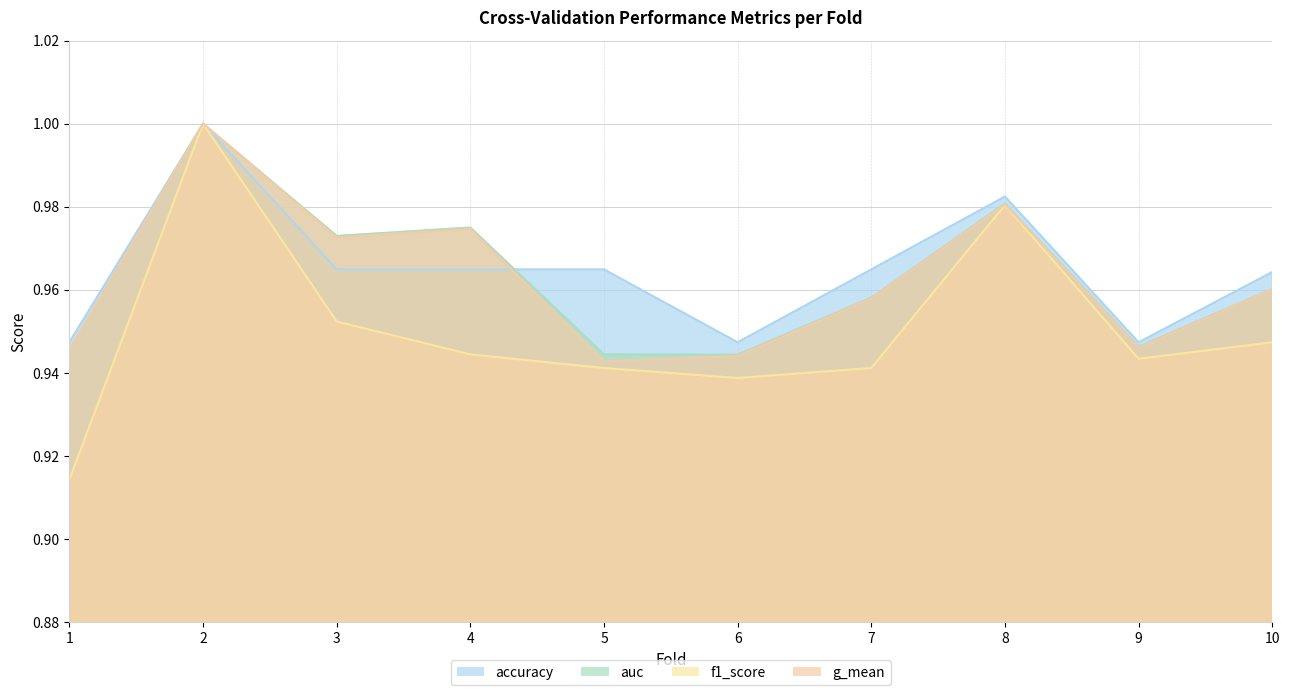

Reading left to right, list all the values displayed in this chart.

accuracy: 0.9	1.0	1.0	1.0	1.0	0.9	1.0	1.0	0.9	1.0
auc: 0.9	1.0	1.0	1.0	0.9	0.9	1.0	1.0	0.9	1.0
f1_score: 0.9	1.0	1.0	0.9	0.9	0.9	0.9	1.0	0.9	0.9
g_mean: 0.9	1.0	1.0	1.0	0.9	0.9	1.0	1.0	0.9	1.0